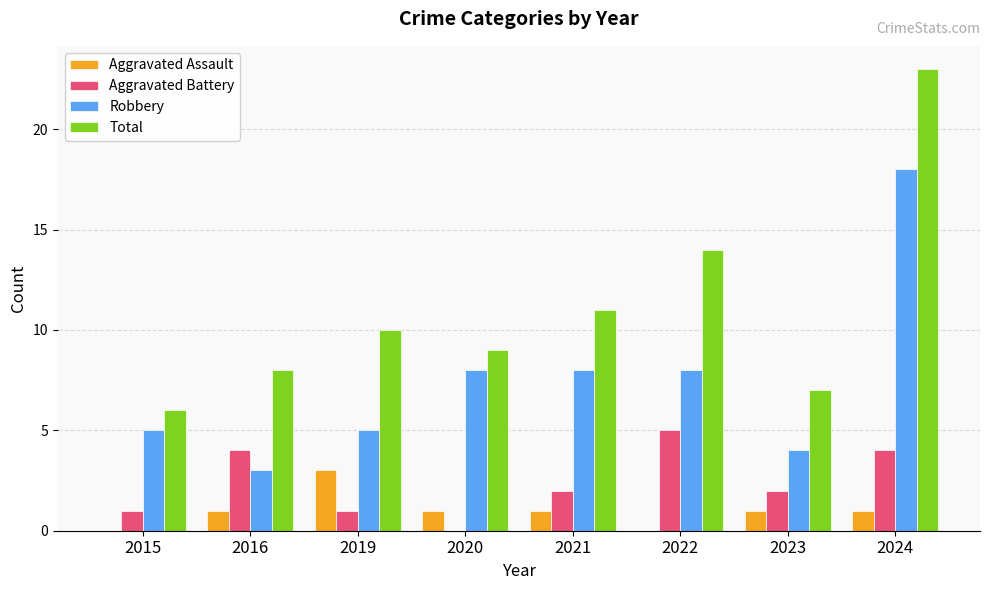

Is it true that Total equals 6 at 2024?

False